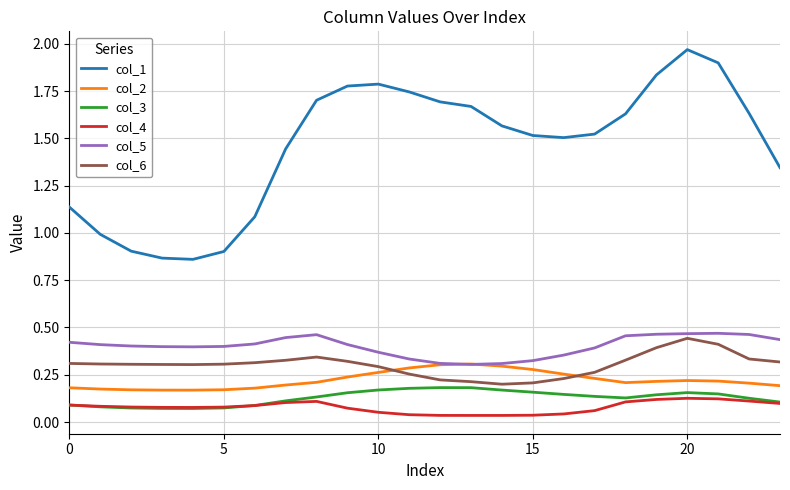

Which series has the widest spread of values?

col_1